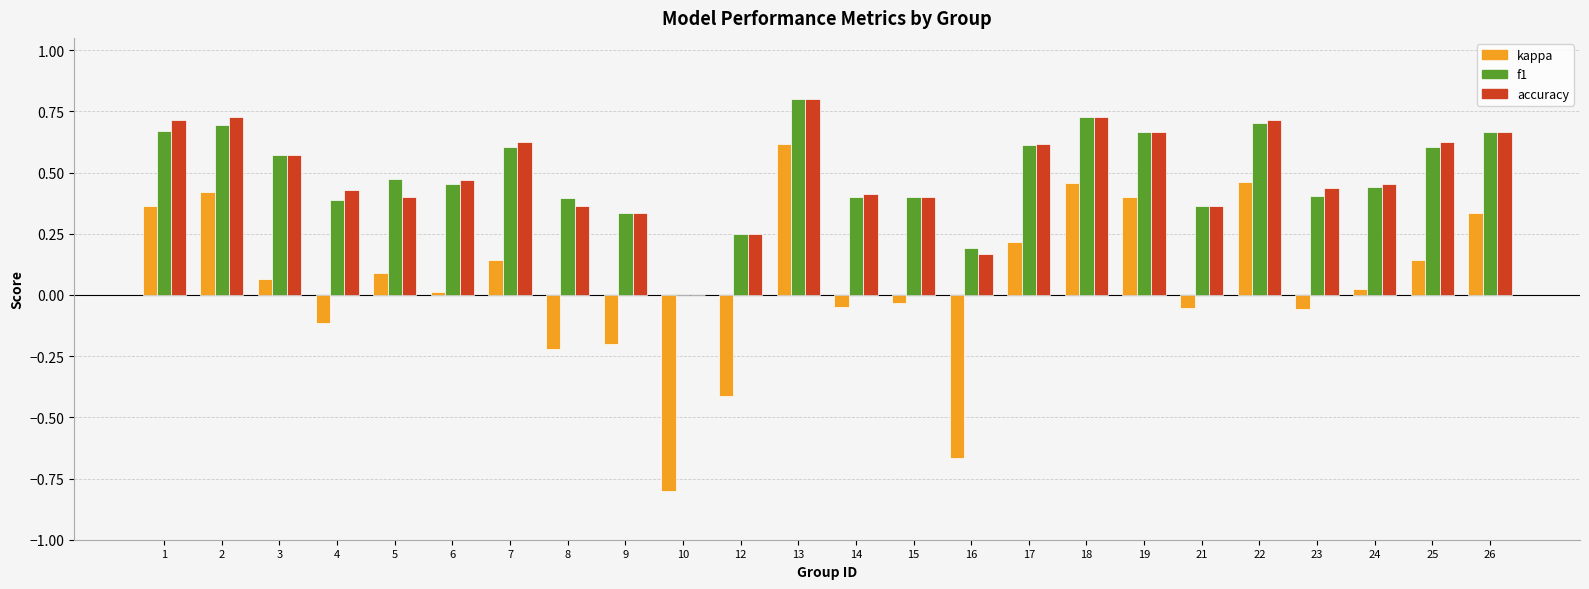

At which category is the sum across all series the highest?

13